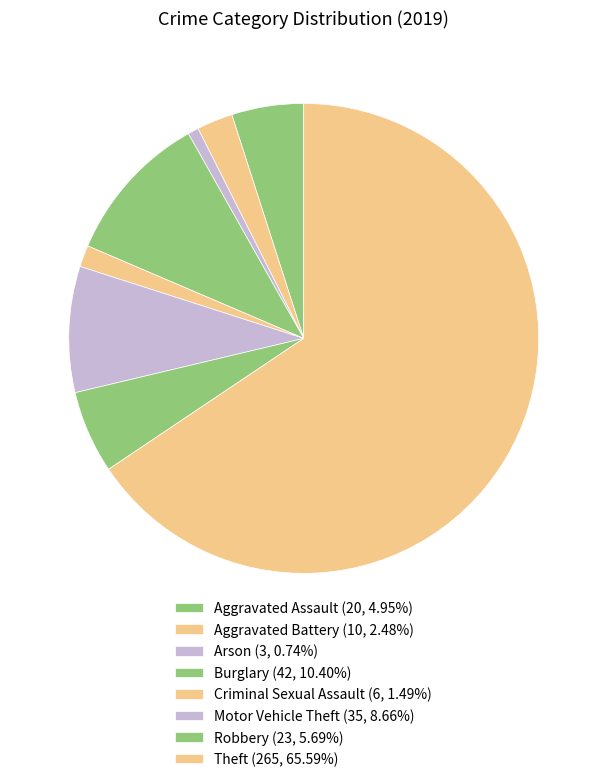

To the nearest percent, what is the average slice percentage?

12%